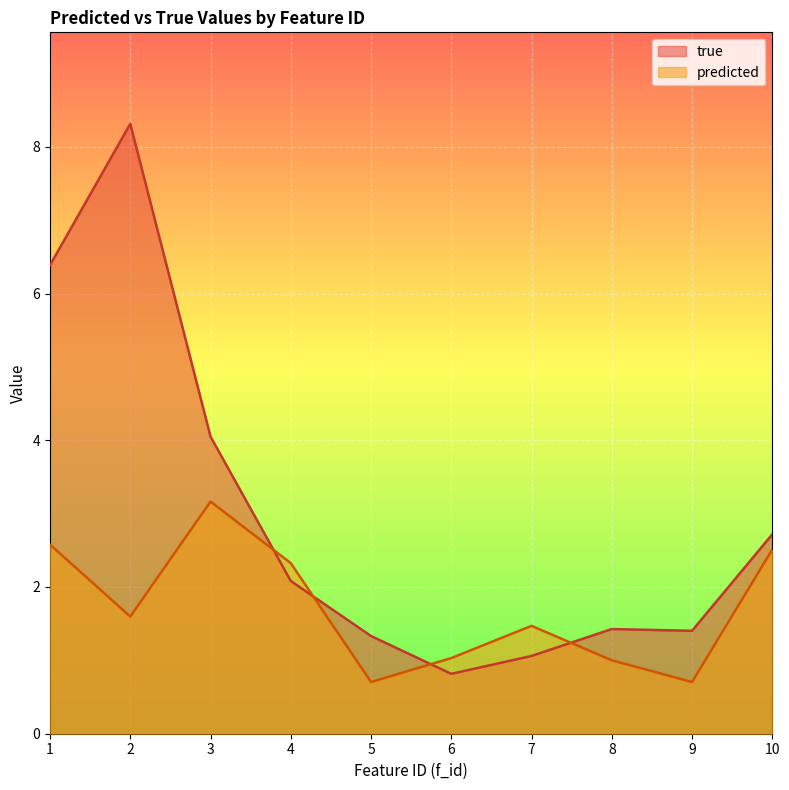

Count the number of data series in this chart.

2